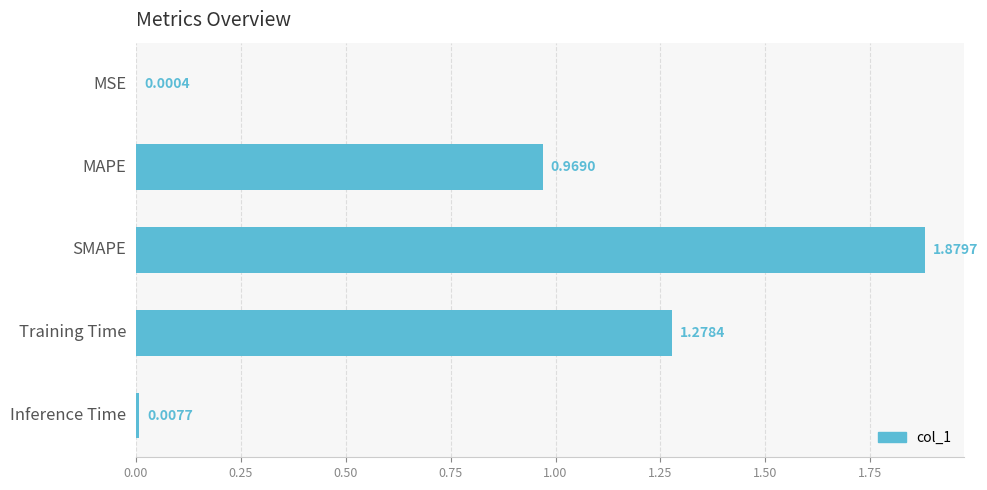

Are the bars horizontal?

Yes